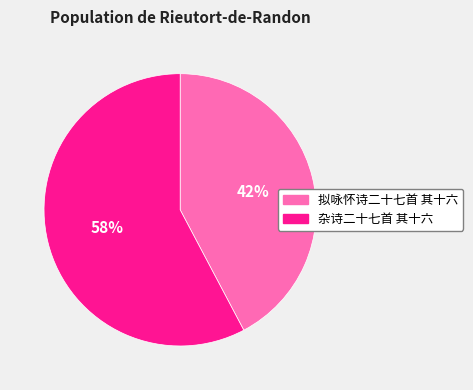

Combined, do 拟咏怀诗二十七首 其十六 and 杂诗二十七首 其十六 account for over 50%?

Yes